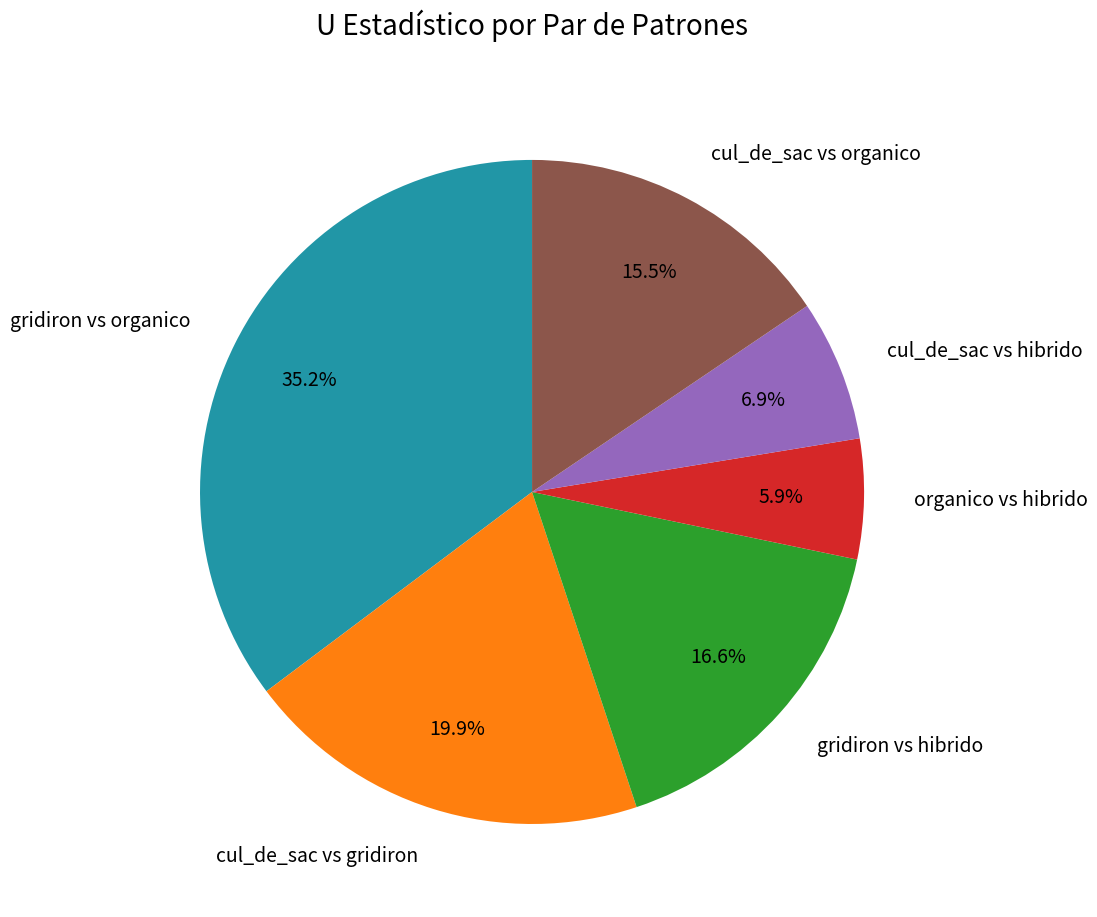

What is the ratio of the value at organico vs hibrido to the value at gridiron vs hibrido?

0.4